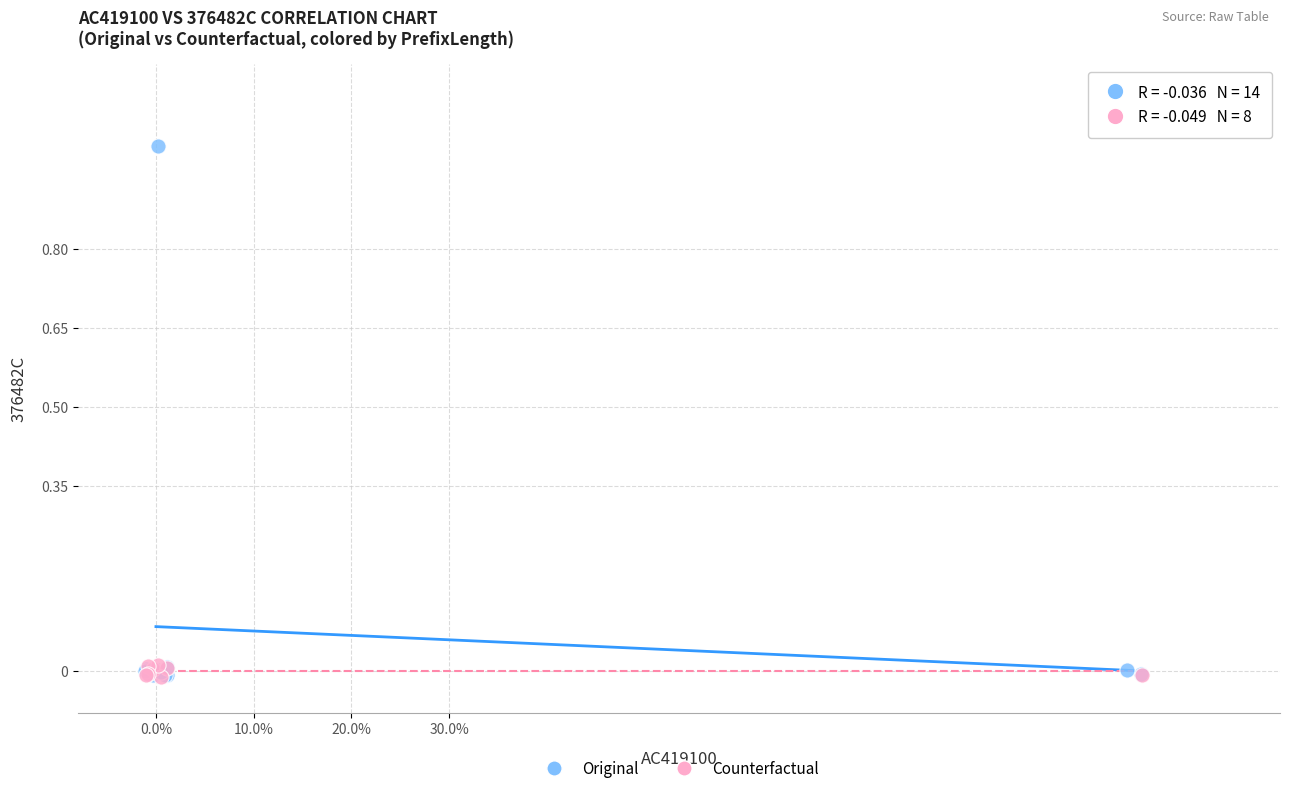

Which series reaches the maximum Y coordinate?

Original